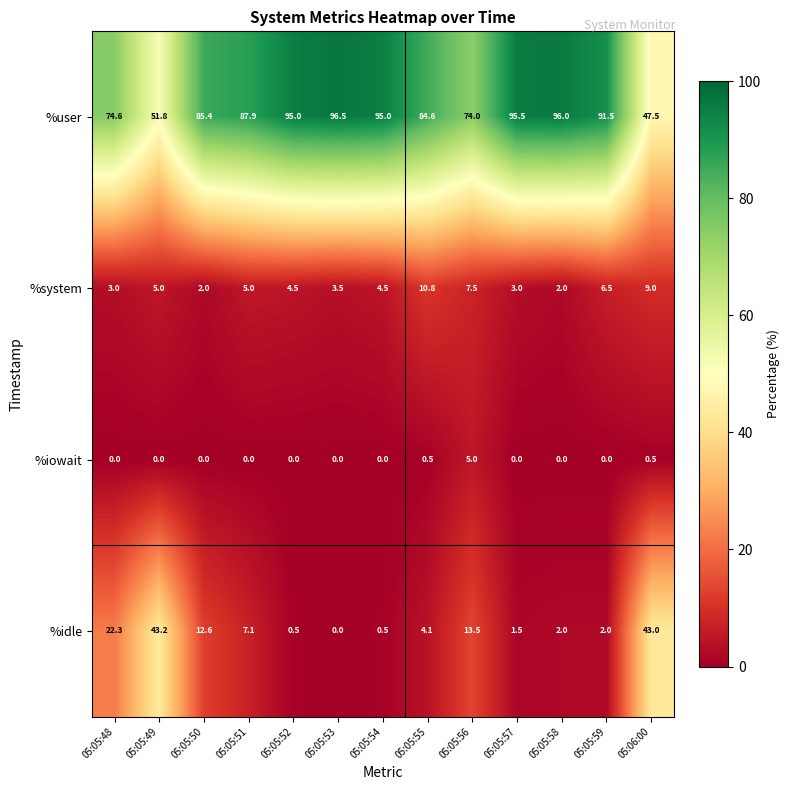

Which category has the highest value in the %idle series?

05:05:49